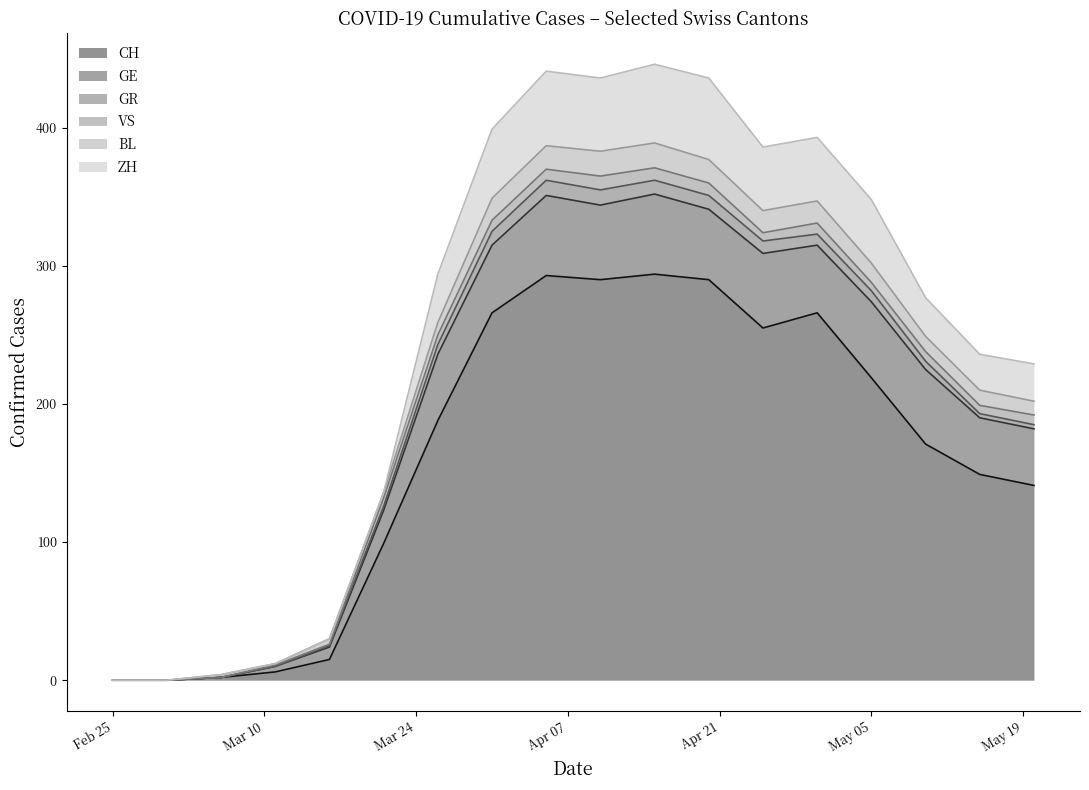

Which category has the highest value in the GR series?

2020-04-05